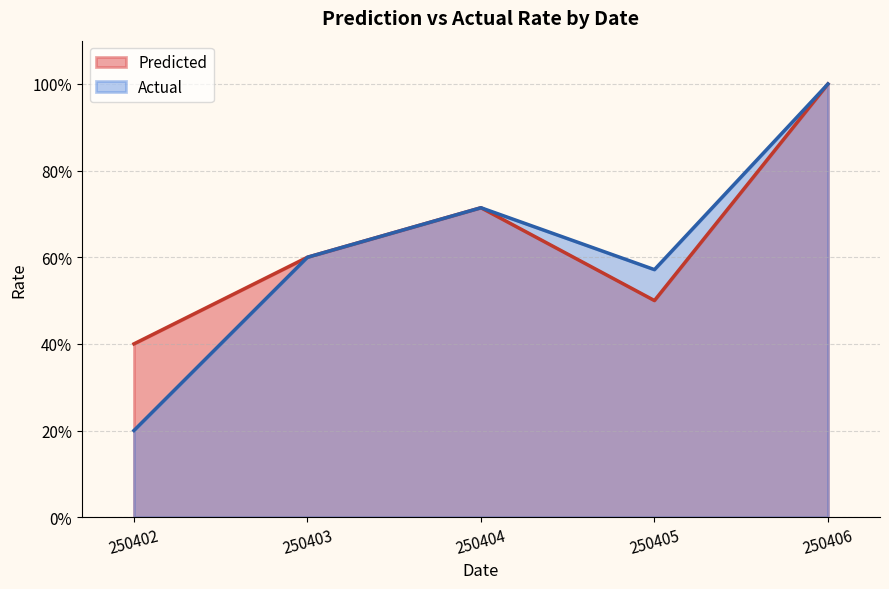

Is it true that Actual equals 0 at 38?

False